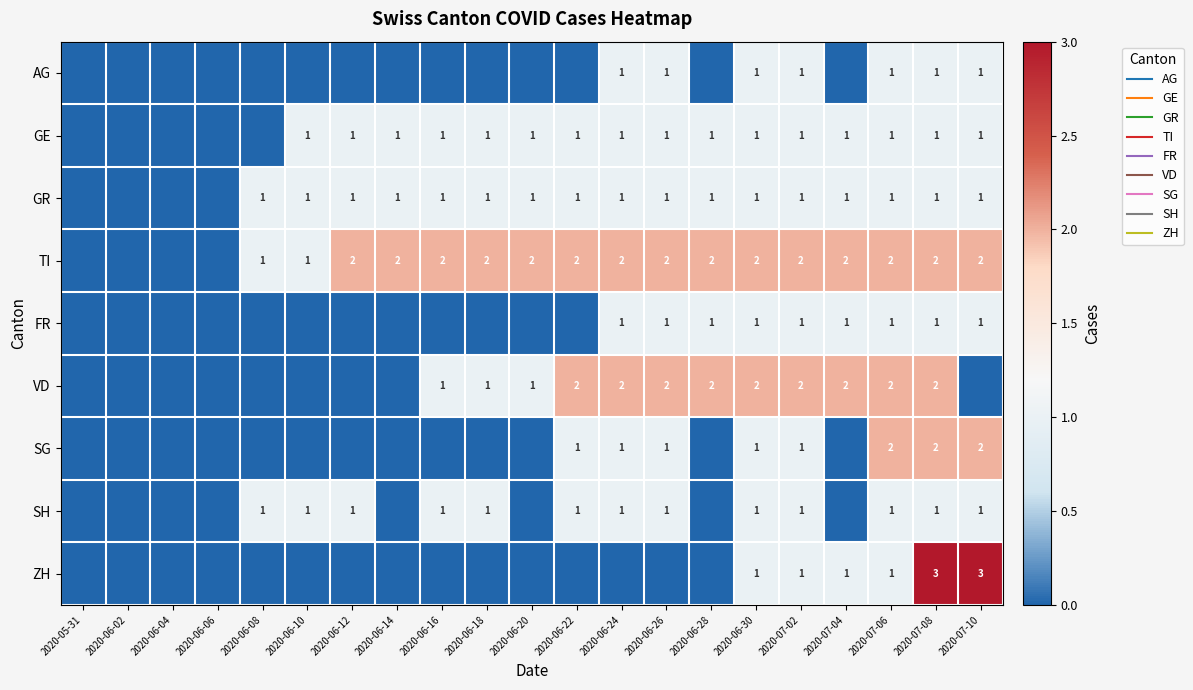

The SG series shows 0 at 2020-06-04. True or false?

True